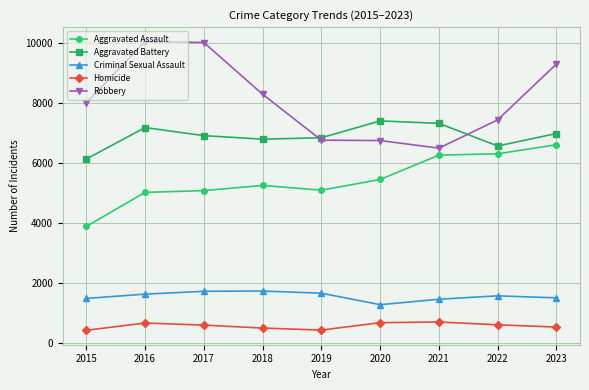

What is the value of the Homicide point at the 4th from the left?

509